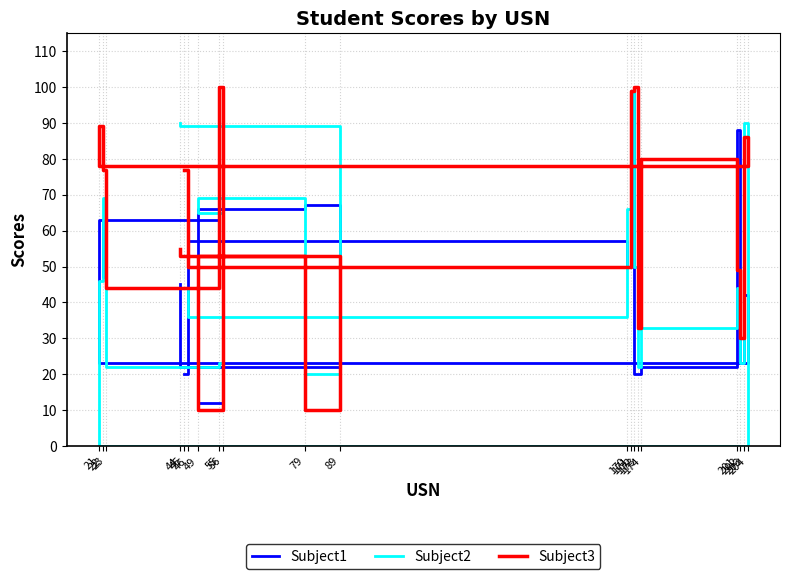

At which label is Subject2 closest to 49?

172